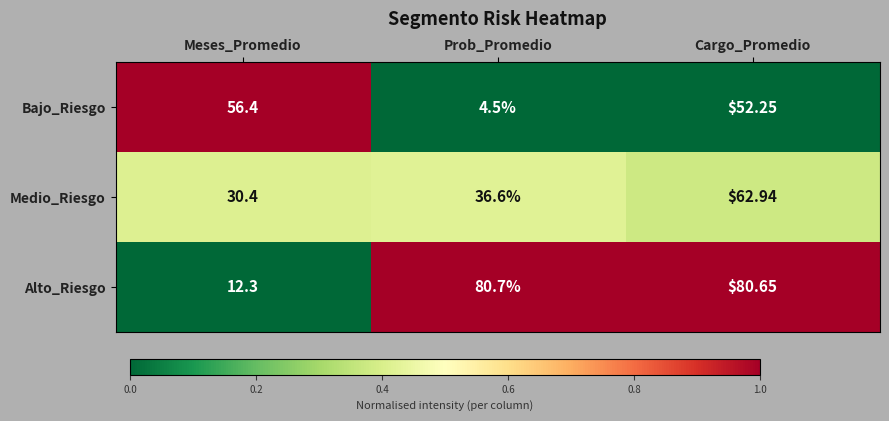

Count the number of data series in this chart.

3